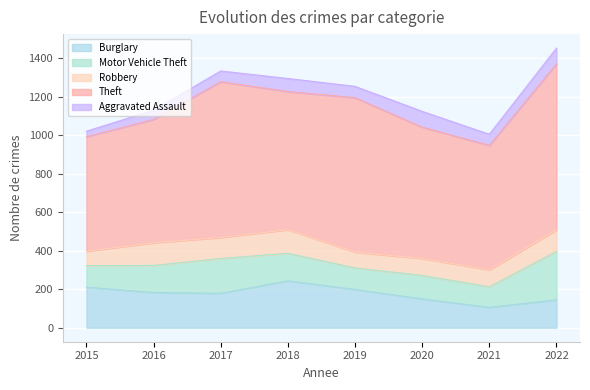

What is the highest value of the Theft series?

863